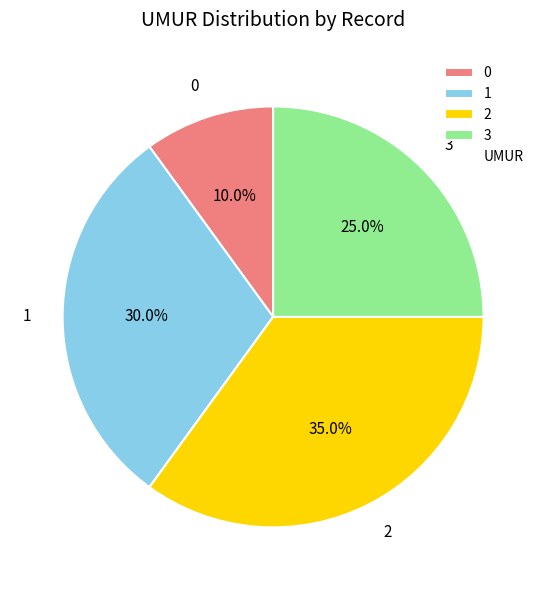

To the nearest percent, what is the difference between the 3 and 2 slice percentages?

10%